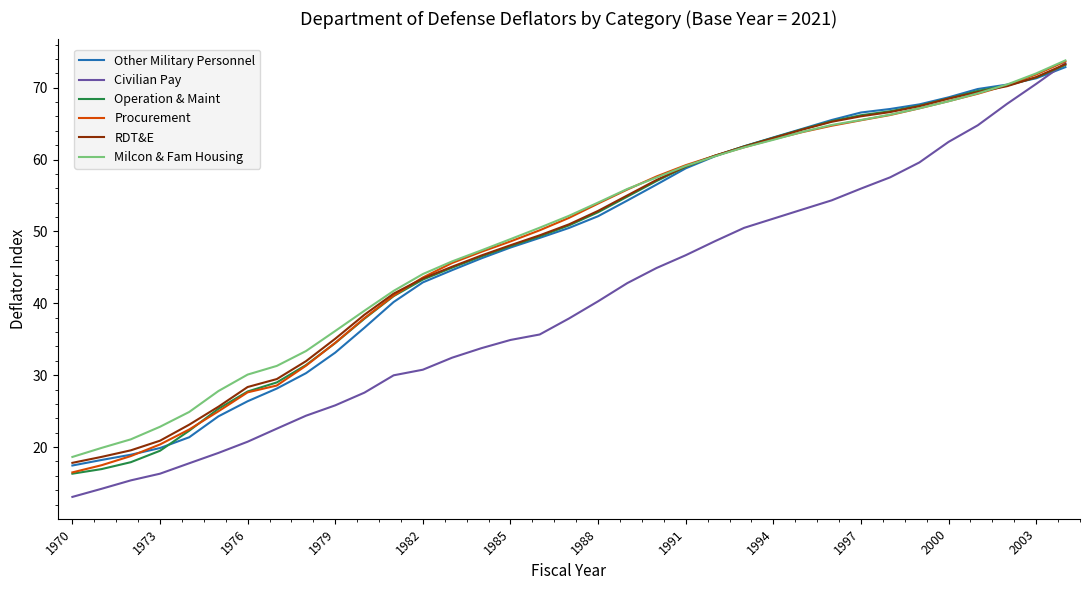

Does the chart display data point markers on the line(s)?

No